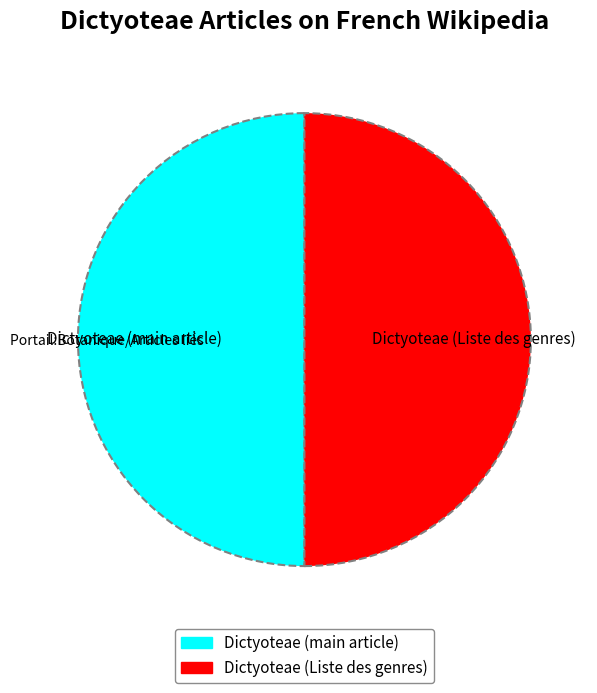

Which slice is the smallest?

Dictyoteae (article)